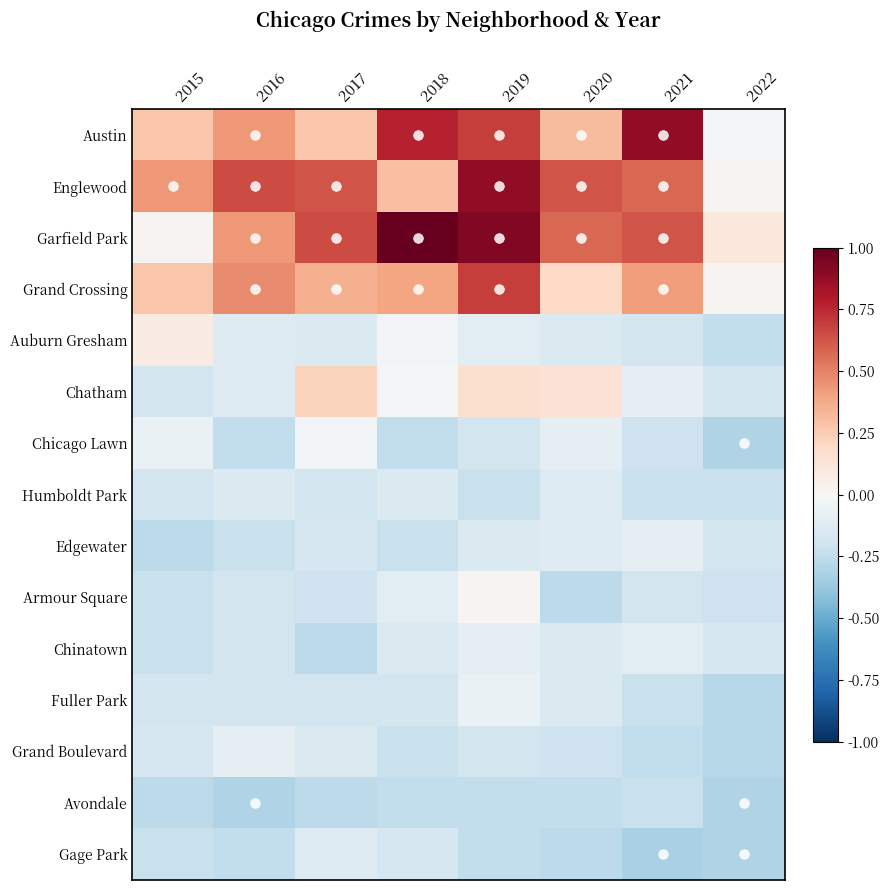

At 2020, list the series in order from largest to smallest.

Englewood, Garfield Park, Austin, Grand Crossing, Chatham, Chicago Lawn, Humboldt Park, Edgewater, Auburn Gresham, Chinatown, Fuller Park, Grand Boulevard, Avondale, Armour Square, Gage Park